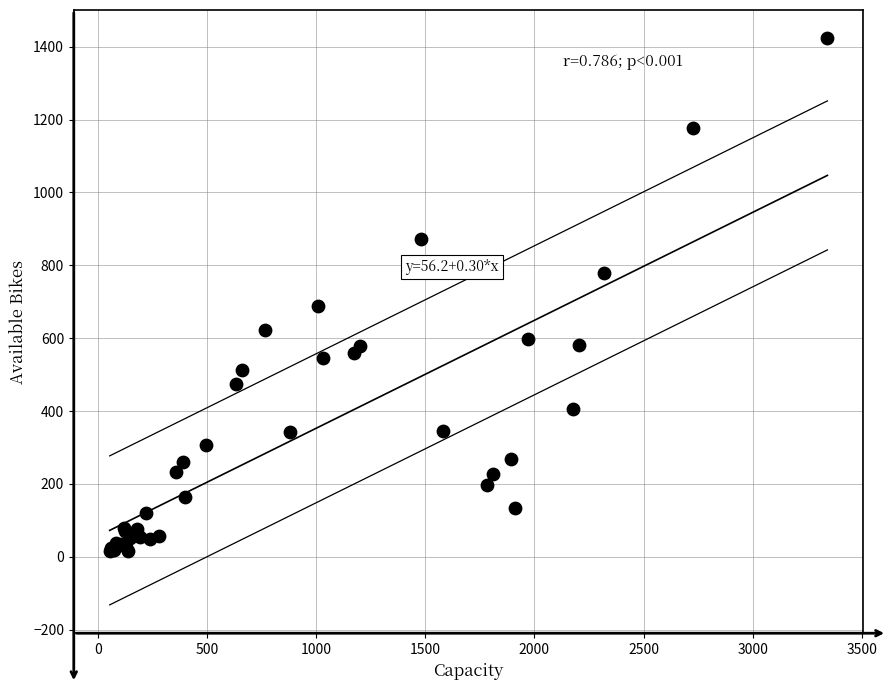

What Y value in the scatter plot is closest to 719?

688